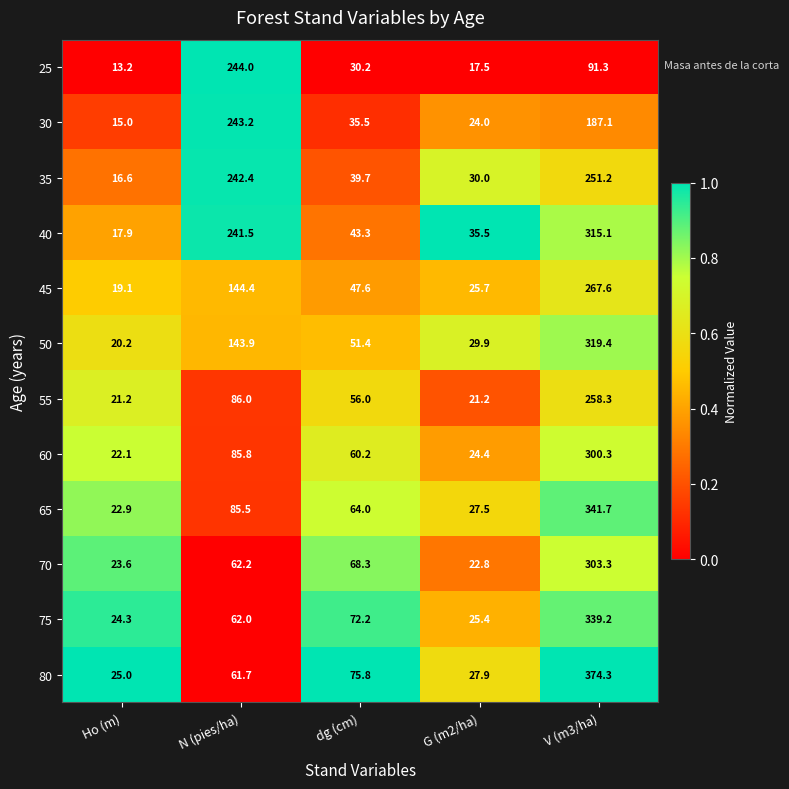

At which label does 35 first exceed 39?

N (pies/ha)